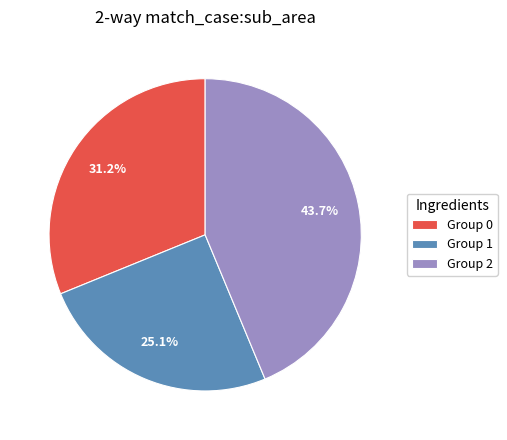

What is the total percentage of Group 1 and Group 2?

68.8%